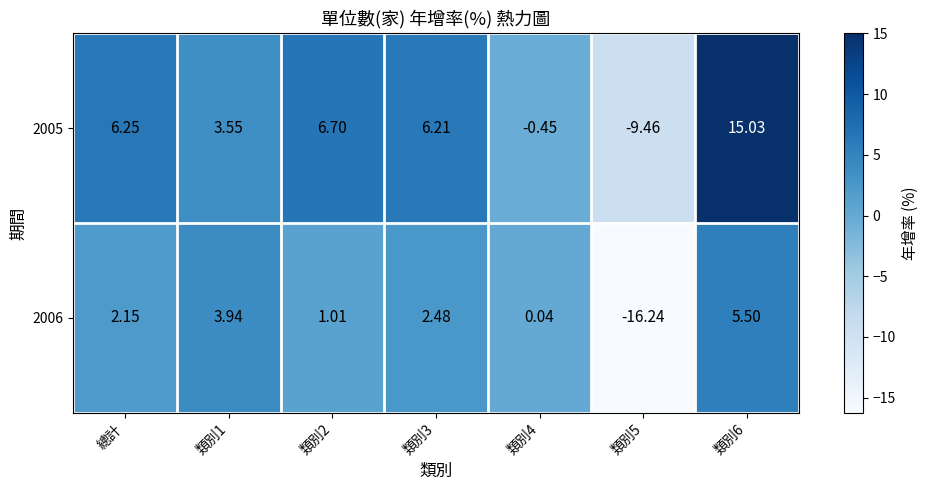

How many values in 2006 are above zero?

6